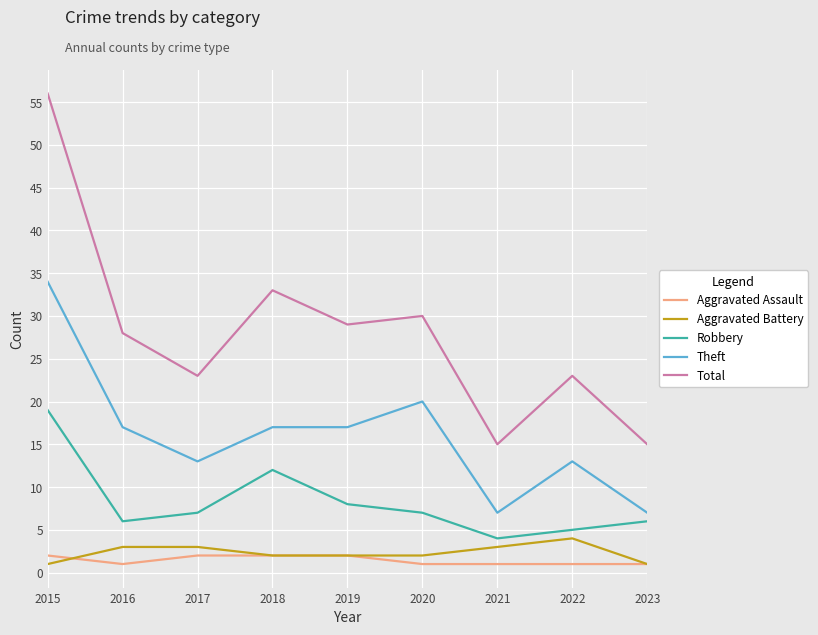

What is the difference between the highest and lowest values at 2023?

14